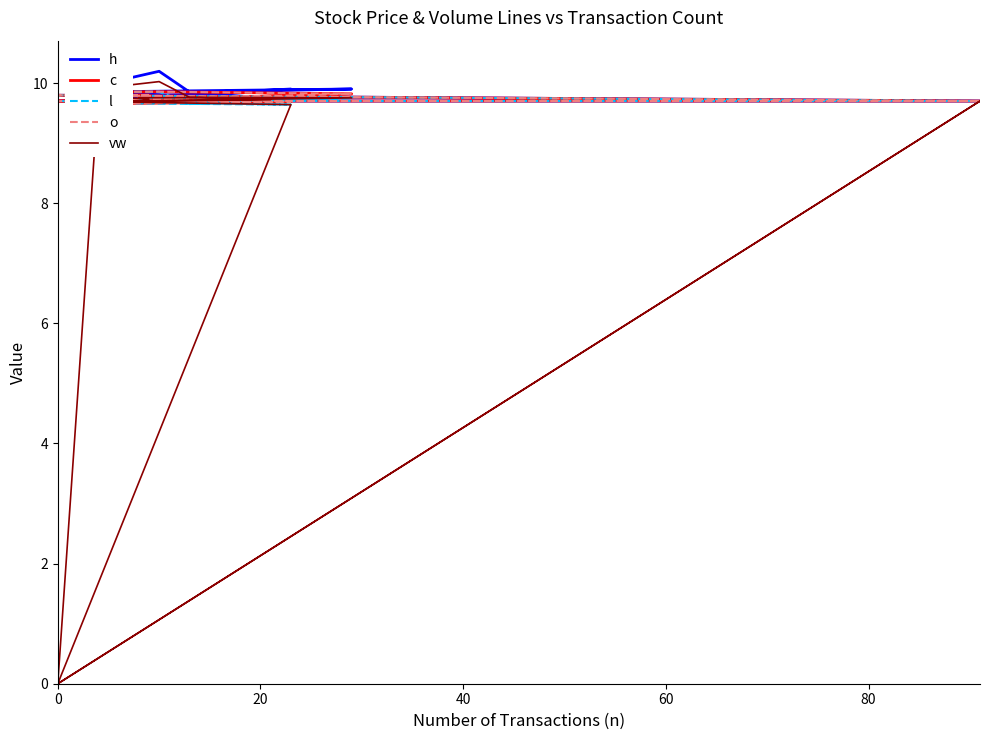

What position from the right is 12?

8